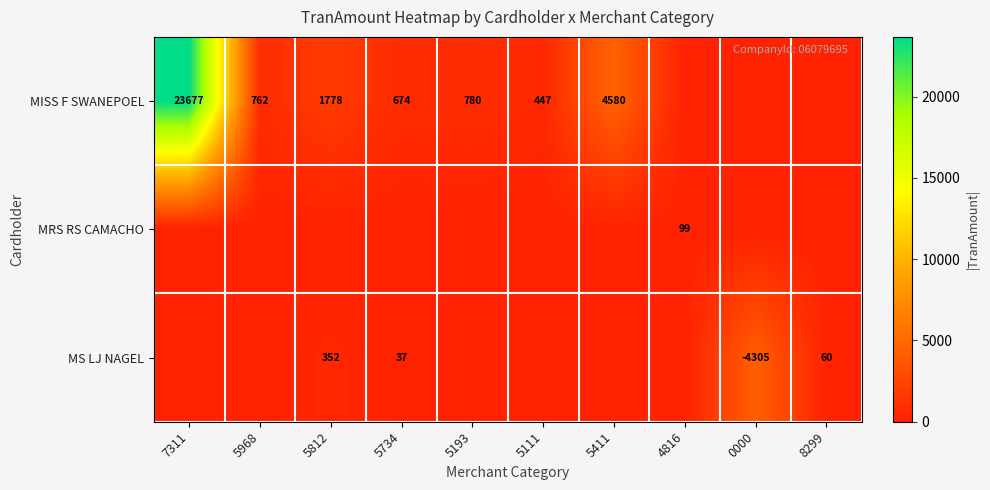

What is the difference between the MS LJ NAGEL values at 8299 and 5734?

23